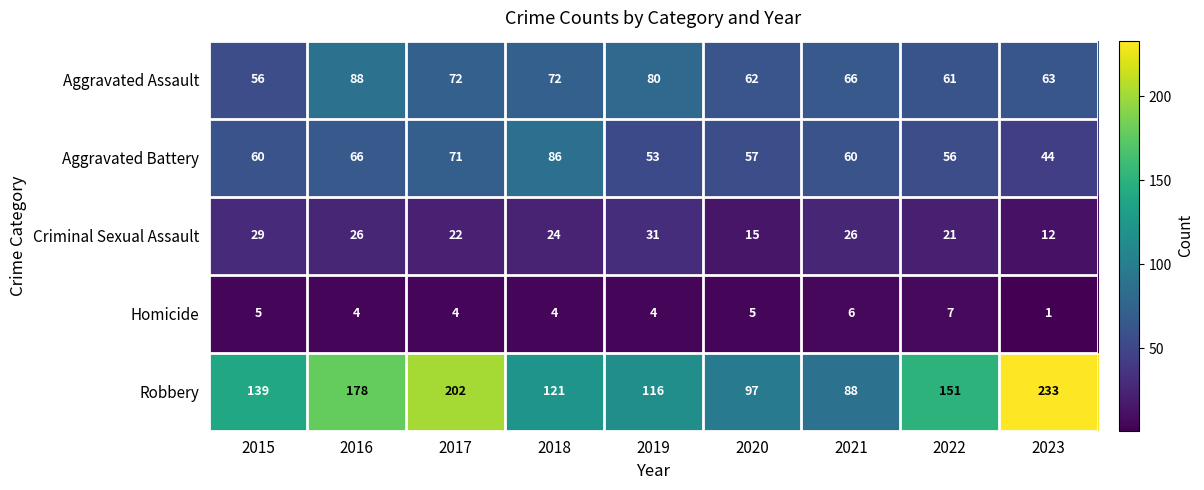

What is the difference between the Robbery values at 2015 and 2018?

18